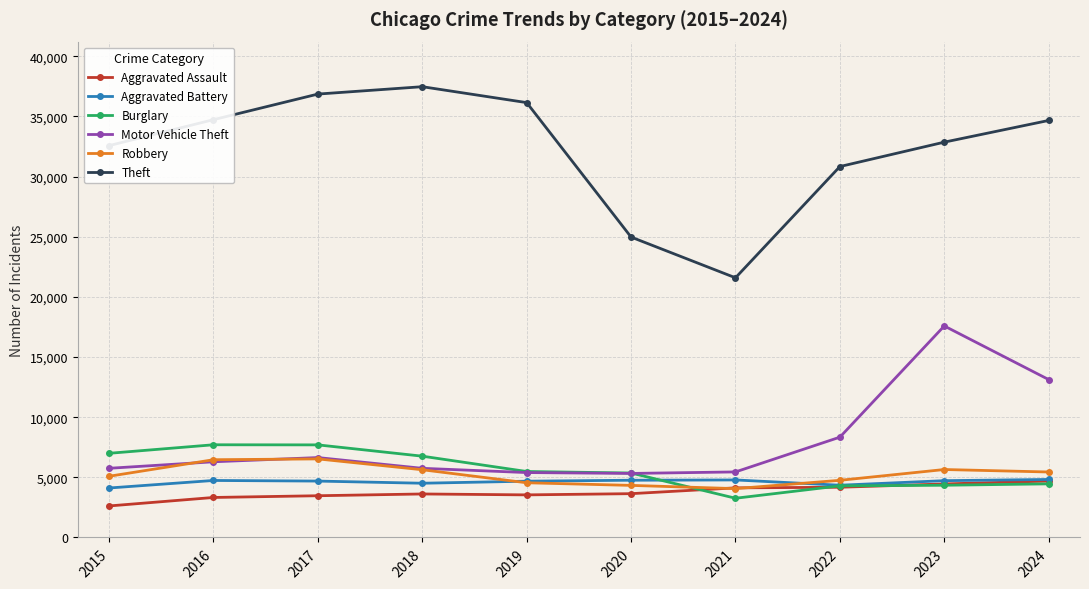

What are all the series names shown in the legend?

Aggravated Assault, Aggravated Battery, Burglary, Motor Vehicle Theft, Robbery, Theft